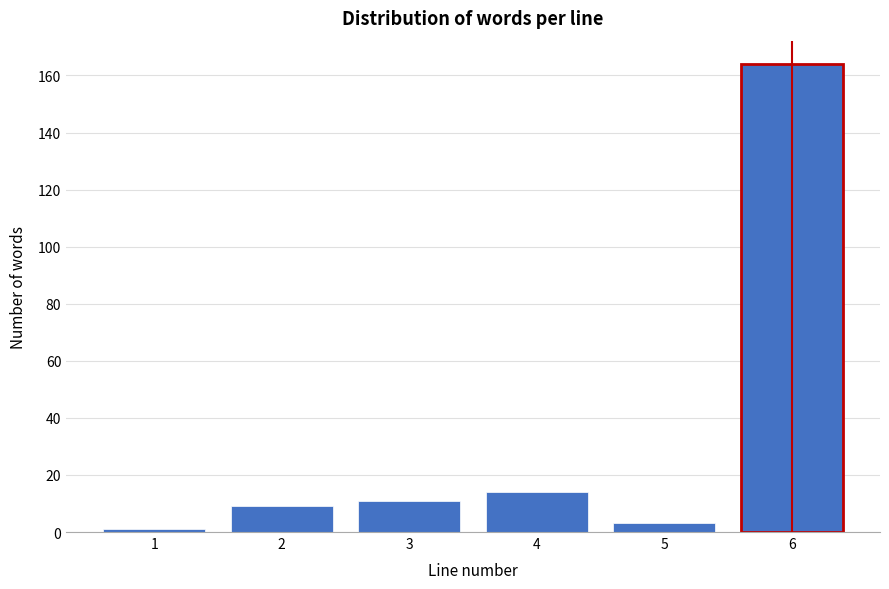

Reading left to right, list all the values displayed in this chart.

1=1	2=9	3=11	4=14	5=3	6=164